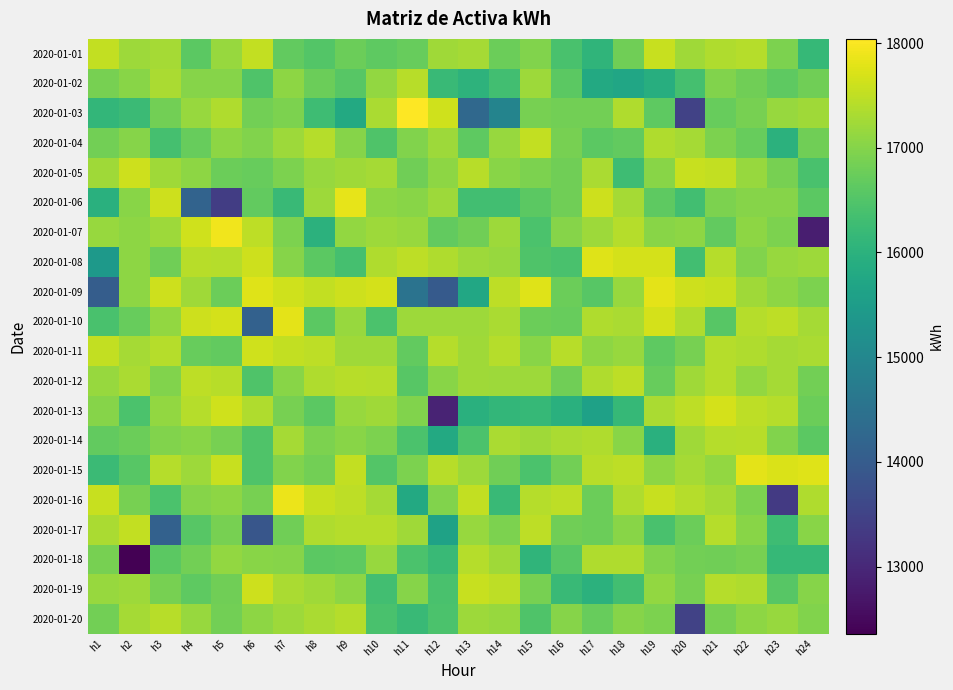

Reading left to right, what are all the values shown in this chart?

2020-01-01: h1=17520	h2=17200	h3=17280	h4=16600	h5=17160	h6=17520	h7=16680	h8=16520	h9=16760	h10=16640	h11=16720	h12=17240	h13=17280	h14=16760	h15=16960	h16=16400	h17=16080	h18=16800	h19=17560	h20=17240	h21=17360	h22=17400	h23=16920	h24=16160
2020-01-02: h1=16880	h2=17040	h3=17320	h4=17000	h5=17000	h6=16480	h7=17080	h8=16760	h9=16560	h10=17120	h11=17440	h12=16200	h13=16040	h14=16320	h15=17200	h16=16600	h17=15800	h18=15720	h19=15920	h20=16360	h21=16960	h22=16800	h23=16640	h24=16800
2020-01-03: h1=16120	h2=16240	h3=16840	h4=17160	h5=17360	h6=16840	h7=16920	h8=16280	h9=15800	h10=17320	h11=18040	h12=17640	h13=14280	h14=14920	h15=16880	h16=16840	h17=16840	h18=17360	h19=16640	h20=13480	h21=16720	h22=16880	h23=17160	h24=17240
2020-01-04: h1=16840	h2=17000	h3=16360	h4=16720	h5=17080	h6=16960	h7=17200	h8=17400	h9=17000	h10=16480	h11=16960	h12=17200	h13=16640	h14=17160	h15=17520	h16=16880	h17=16600	h18=16680	h19=17360	h20=17280	h21=16920	h22=16720	h23=16000	h24=16800
2020-01-05: h1=17240	h2=17600	h3=17240	h4=17080	h5=16760	h6=16720	h7=16920	h8=17160	h9=17240	h10=17280	h11=16800	h12=17080	h13=17440	h14=17040	h15=16920	h16=16800	h17=17320	h18=16280	h19=17040	h20=17560	h21=17520	h22=17160	h23=16880	h24=16400
2020-01-06: h1=15960	h2=17040	h3=17600	h4=14160	h5=13400	h6=16680	h7=16200	h8=17200	h9=17840	h10=17080	h11=17040	h12=17200	h13=16320	h14=16320	h15=16600	h16=16800	h17=17600	h18=17280	h19=16640	h20=16320	h21=16920	h22=17000	h23=17000	h24=16600
2020-01-07: h1=17160	h2=17080	h3=17200	h4=17640	h5=17920	h6=17480	h7=16920	h8=16000	h9=17120	h10=17200	h11=17160	h12=16680	h13=16800	h14=17200	h15=16440	h16=17000	h17=17200	h18=17400	h19=17040	h20=17080	h21=16680	h22=17080	h23=16920	h24=12840
2020-01-08: h1=15400	h2=17080	h3=16800	h4=17440	h5=17400	h6=17600	h7=17000	h8=16600	h9=16360	h10=17360	h11=17480	h12=17360	h13=17200	h14=17160	h15=16480	h16=16400	h17=17760	h18=17680	h19=17680	h20=16320	h21=17400	h22=16960	h23=17160	h24=17200
2020-01-09: h1=14040	h2=17080	h3=17600	h4=17240	h5=16760	h6=17760	h7=17640	h8=17520	h9=17600	h10=17680	h11=14520	h12=13960	h13=15760	h14=17480	h15=17760	h16=16760	h17=16560	h18=17160	h19=17800	h20=17600	h21=17560	h22=17240	h23=17080	h24=16920
2020-01-10: h1=16400	h2=16720	h3=17120	h4=17600	h5=17680	h6=14120	h7=17800	h8=16600	h9=17160	h10=16440	h11=17200	h12=17200	h13=17200	h14=17320	h15=16760	h16=16720	h17=17360	h18=17320	h19=17680	h20=17360	h21=16560	h22=17400	h23=17480	h24=17280
2020-01-11: h1=17520	h2=17280	h3=17400	h4=16720	h5=16680	h6=17640	h7=17520	h8=17480	h9=17240	h10=17240	h11=16680	h12=17400	h13=17240	h14=17400	h15=17040	h16=17440	h17=17080	h18=17160	h19=16640	h20=16880	h21=17400	h22=17360	h23=17280	h24=17320
2020-01-12: h1=17160	h2=17320	h3=16960	h4=17480	h5=17440	h6=16480	h7=17040	h8=17360	h9=17440	h10=17400	h11=16560	h12=17040	h13=17240	h14=17200	h15=17200	h16=16800	h17=17360	h18=17480	h19=16720	h20=17240	h21=17400	h22=17120	h23=17280	h24=16840
2020-01-13: h1=17000	h2=16440	h3=17120	h4=17400	h5=17640	h6=17360	h7=16880	h8=16600	h9=17160	h10=17240	h11=16960	h12=12920	h13=15960	h14=16120	h15=16160	h16=15960	h17=15600	h18=16160	h19=17320	h20=17480	h21=17680	h22=17480	h23=17400	h24=16760
2020-01-14: h1=16680	h2=16760	h3=16960	h4=17040	h5=16880	h6=16480	h7=17280	h8=16920	h9=17040	h10=16920	h11=16440	h12=15800	h13=16440	h14=17320	h15=17240	h16=17320	h17=17360	h18=17040	h19=15960	h20=17240	h21=17400	h22=17440	h23=16960	h24=16600
2020-01-15: h1=16240	h2=16560	h3=17400	h4=17200	h5=17560	h6=16480	h7=16960	h8=16840	h9=17520	h10=16520	h11=16920	h12=17440	h13=17200	h14=16800	h15=16440	h16=16840	h17=17440	h18=17480	h19=17080	h20=17280	h21=17120	h22=17800	h23=17720	h24=17760
2020-01-16: h1=17560	h2=16880	h3=16440	h4=17000	h5=17080	h6=16880	h7=17880	h8=17560	h9=17480	h10=17280	h11=15800	h12=16960	h13=17520	h14=16200	h15=17400	h16=17480	h17=16760	h18=17360	h19=17560	h20=17400	h21=17280	h22=16920	h23=13320	h24=17360
2020-01-17: h1=17320	h2=17520	h3=14120	h4=16560	h5=16880	h6=13880	h7=16800	h8=17360	h9=17400	h10=17400	h11=17240	h12=15640	h13=17160	h14=16920	h15=17480	h16=16800	h17=16760	h18=17040	h19=16400	h20=16760	h21=17400	h22=17040	h23=16280	h24=17040
2020-01-18: h1=16880	h2=12360	h3=16600	h4=16840	h5=17120	h6=17040	h7=17000	h8=16600	h9=16640	h10=17160	h11=16440	h12=16200	h13=17400	h14=17240	h15=16080	h16=16560	h17=17360	h18=17360	h19=16960	h20=16840	h21=16800	h22=16880	h23=16160	h24=16160
2020-01-19: h1=17160	h2=17200	h3=16880	h4=16640	h5=16800	h6=17600	h7=17320	h8=17240	h9=17080	h10=16320	h11=17000	h12=16400	h13=17560	h14=17480	h15=16880	h16=16200	h17=16000	h18=16320	h19=17120	h20=16880	h21=17400	h22=17360	h23=16560	h24=17000
2020-01-20: h1=16840	h2=17280	h3=17440	h4=17160	h5=16840	h6=17080	h7=17200	h8=17320	h9=17400	h10=16400	h11=16200	h12=16440	h13=17200	h14=17160	h15=16480	h16=17000	h17=16720	h18=17000	h19=16920	h20=13480	h21=16880	h22=17080	h23=17160	h24=16960